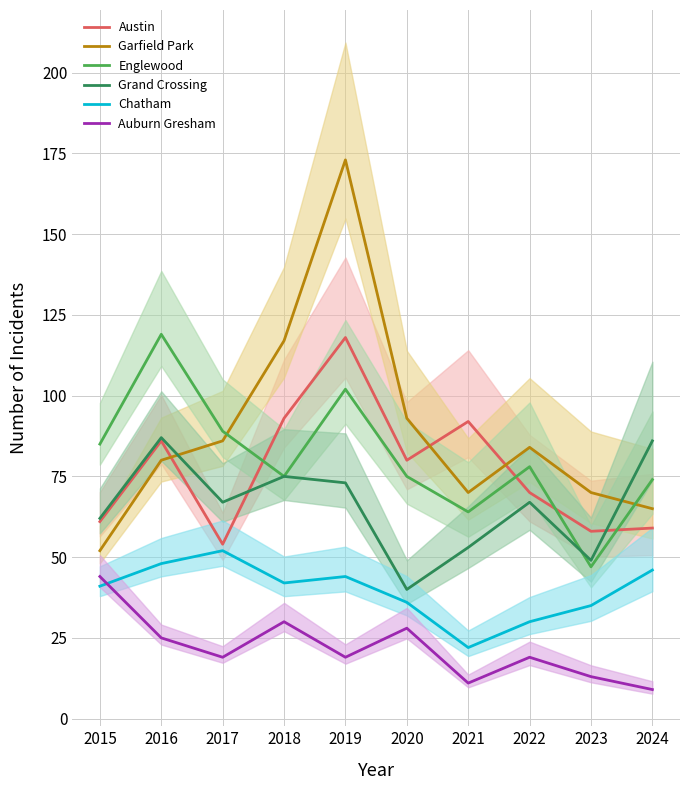

How many values in the Auburn Gresham series exceed 19?

4